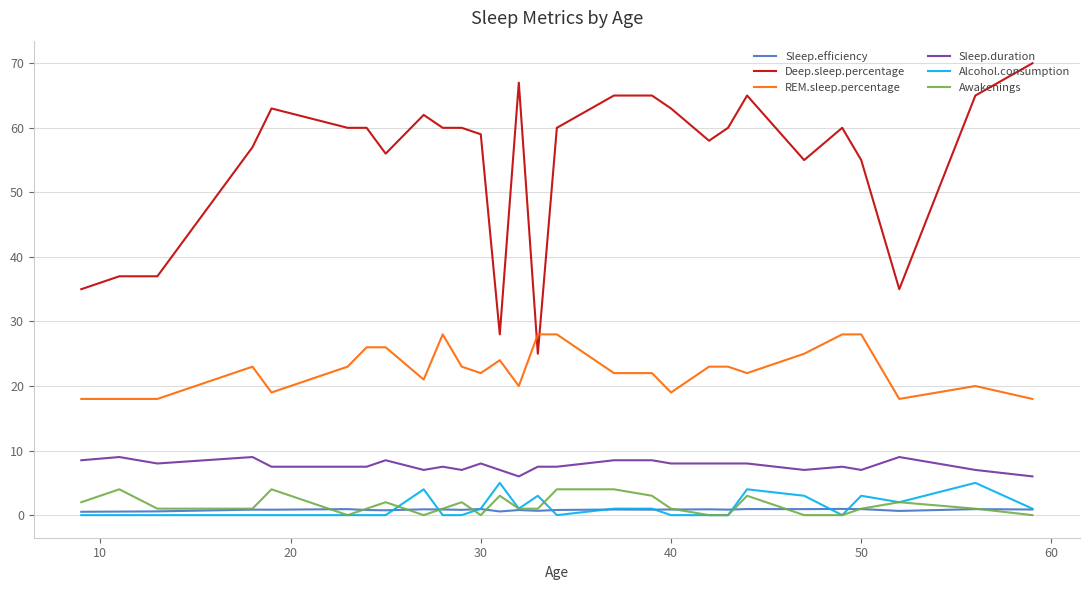

True or false: Alcohol.consumption and Sleep.duration intersect in this chart.

False